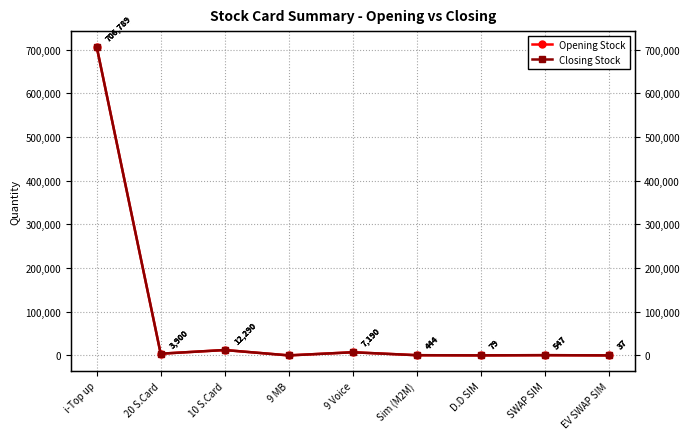

Is the value of Closing Stock at SWAP SIM greater than the value of Opening Stock at 9 Voice?

No